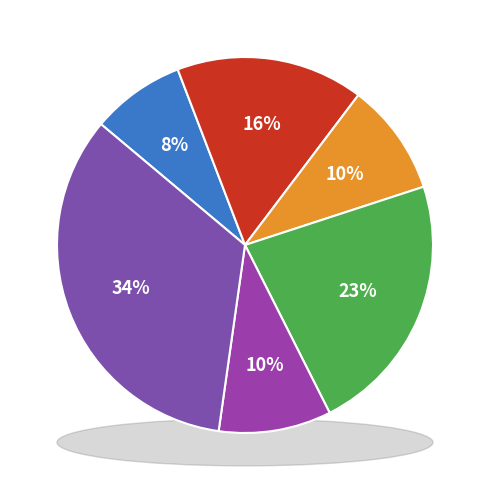

Does any single category account for the majority?

No